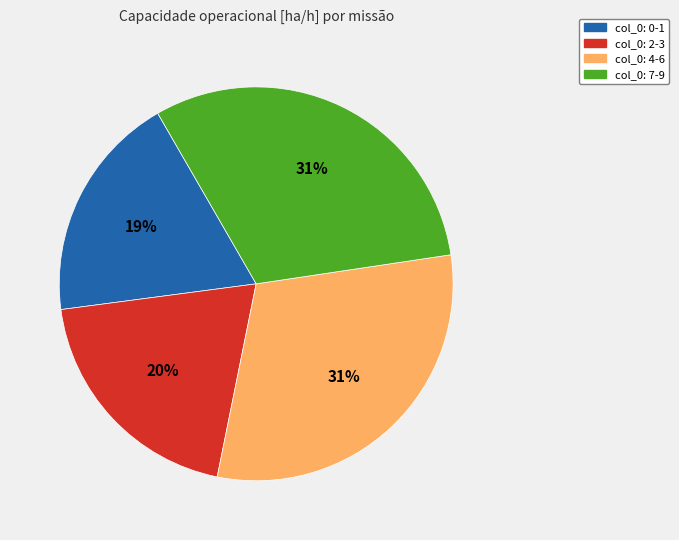

To the nearest percent, what is the average slice percentage?

25%